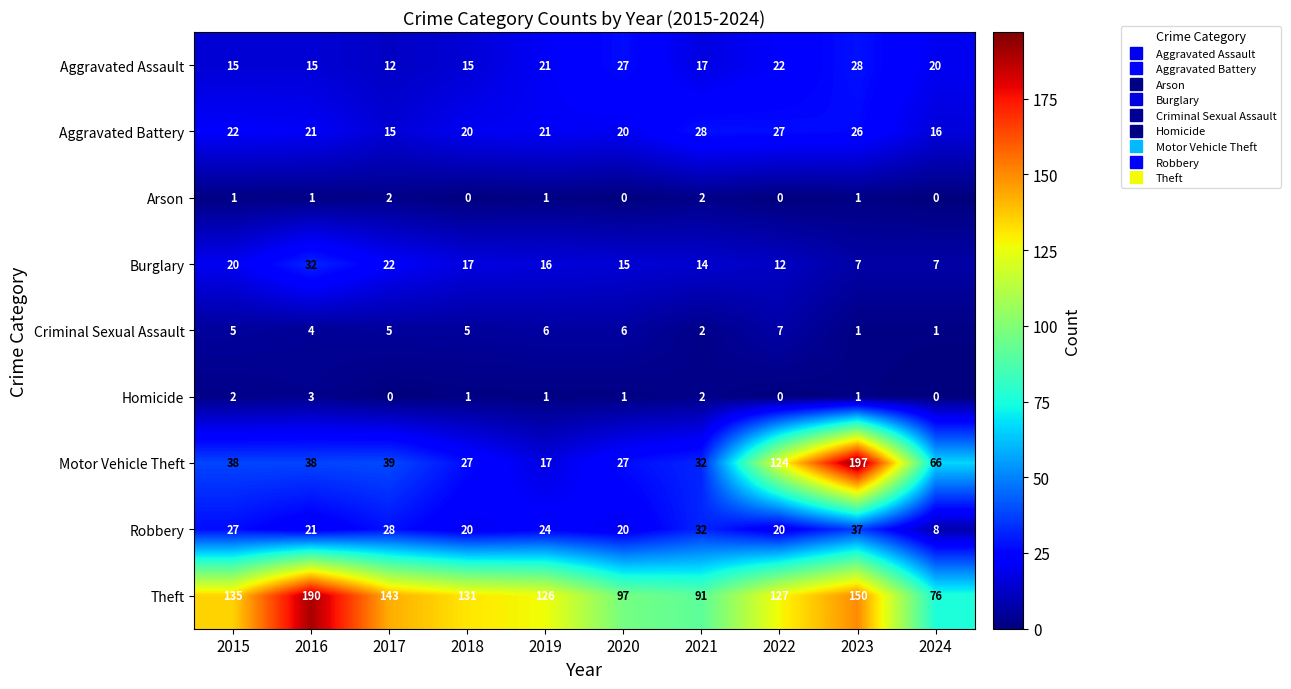

Rank the series at 2017 from highest to lowest value.

Theft, Motor Vehicle Theft, Robbery, Burglary, Aggravated Battery, Aggravated Assault, Criminal Sexual Assault, Arson, Homicide